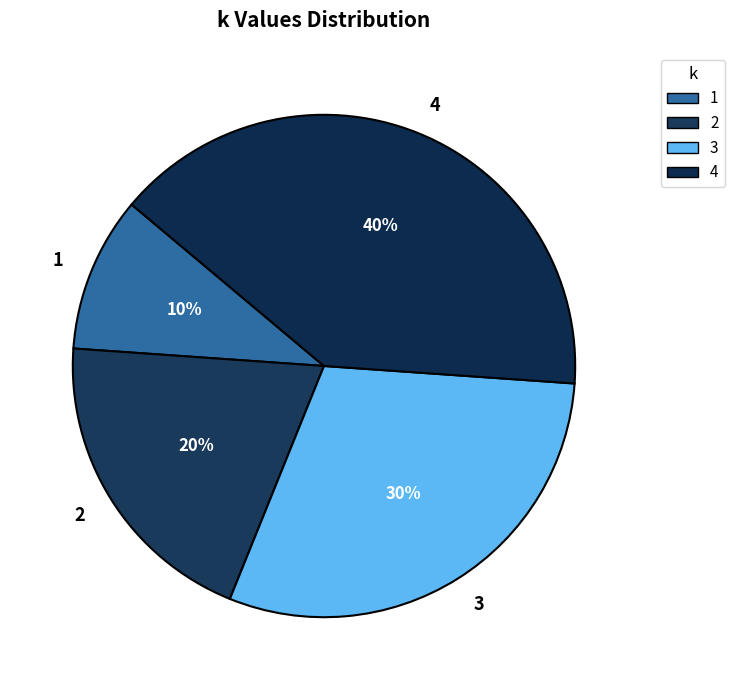

To the nearest percent, what percentage of the pie is 1?

10%